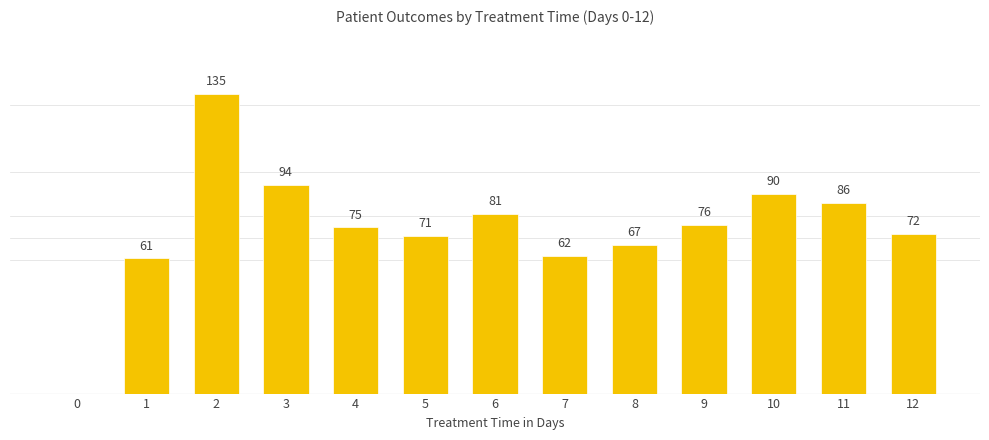

How many distinct data groups are displayed?

1